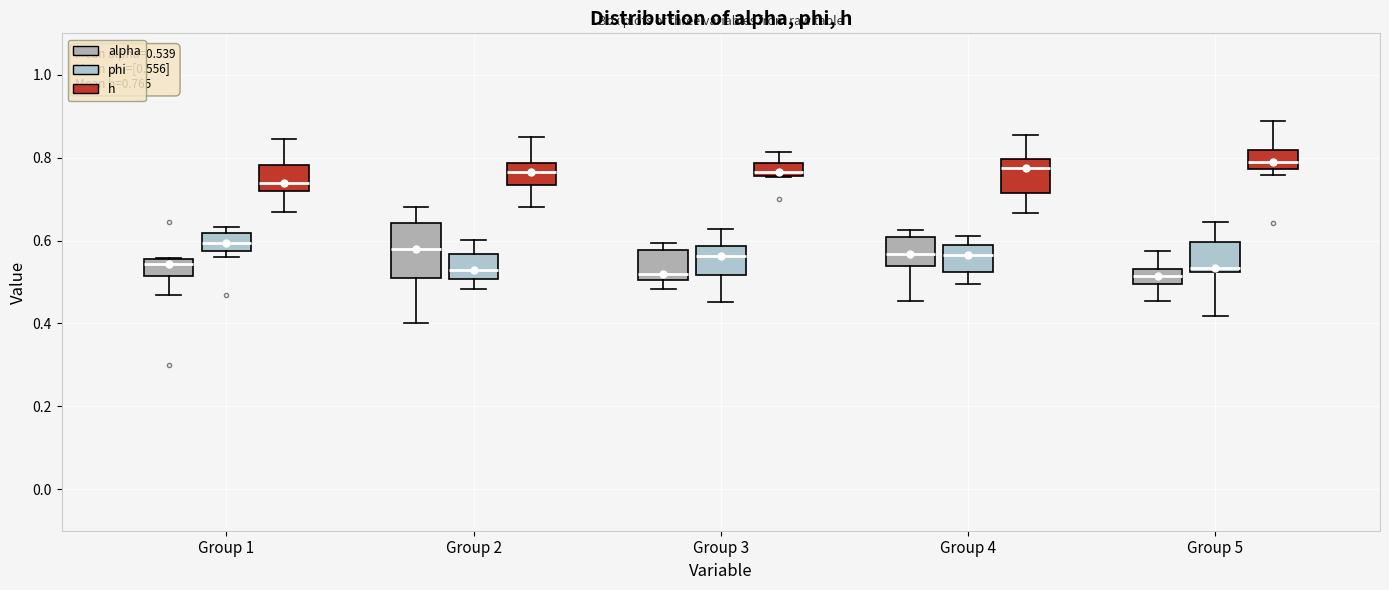

Comparing the boxes themselves (not the whiskers), which one is the tallest?

Group 2 (alpha)